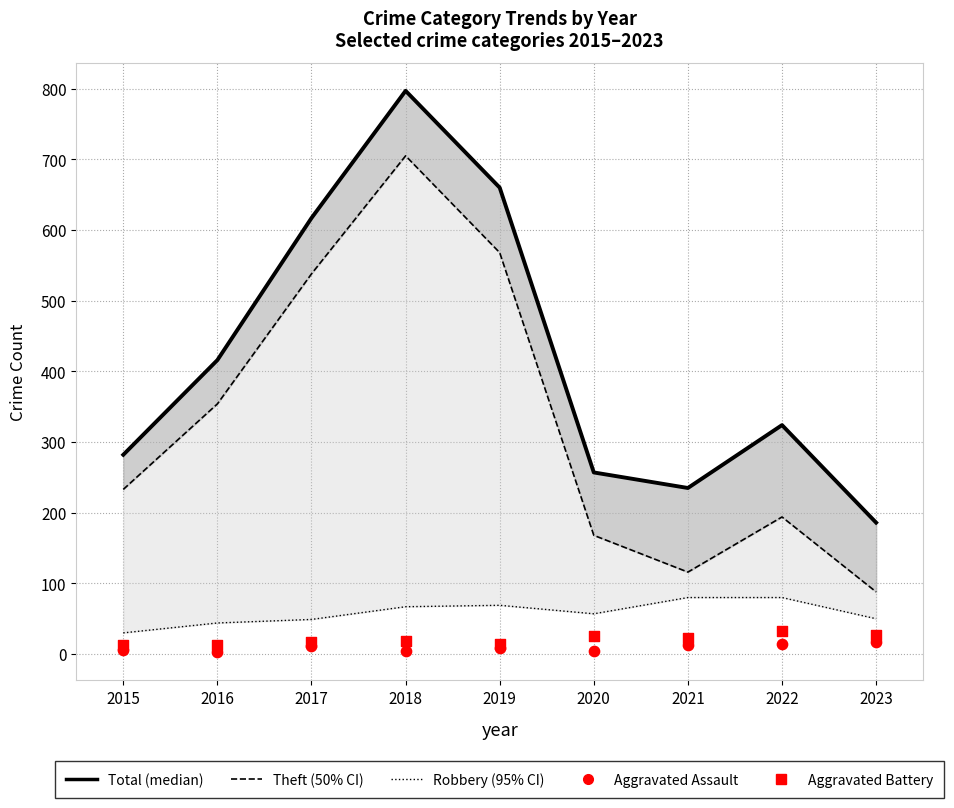

What are all the series names shown in the legend?

Total, Theft, Robbery, Aggravated Assault, Aggravated Battery